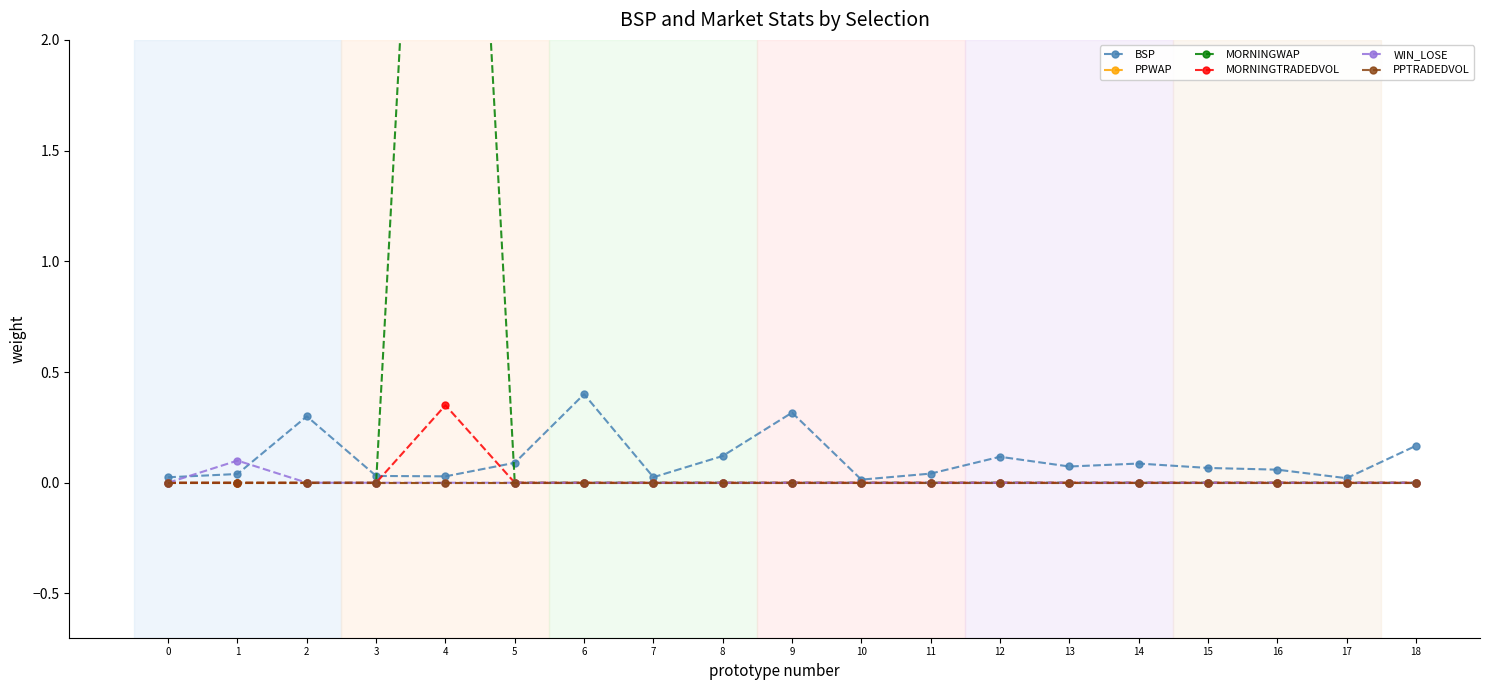

Rank the categories by WIN_LOSE value from highest to lowest.

1, 0, 2, 3, 4, 5, 6, 7, 8, 9, 10, 11, 12, 13, 14, 15, 16, 17, 18